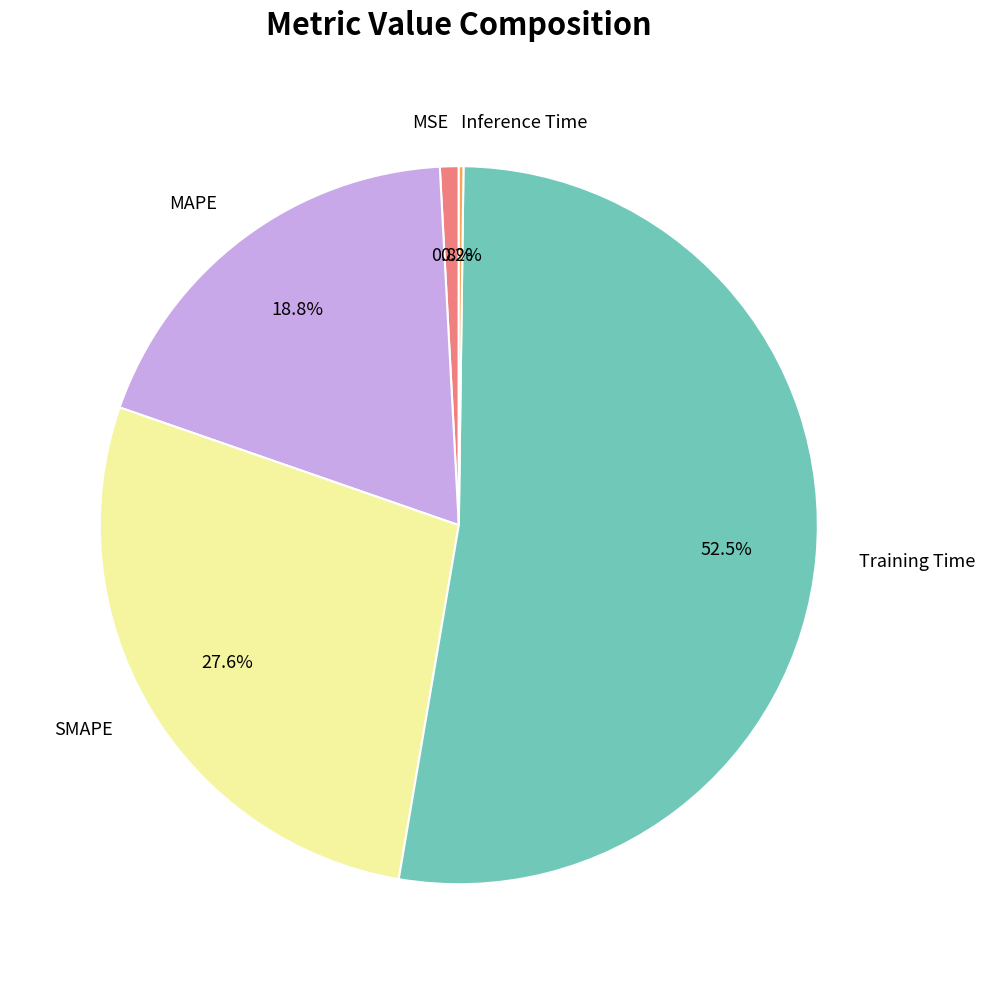

The MAPE slice represents 19% of the pie. True or false?

True